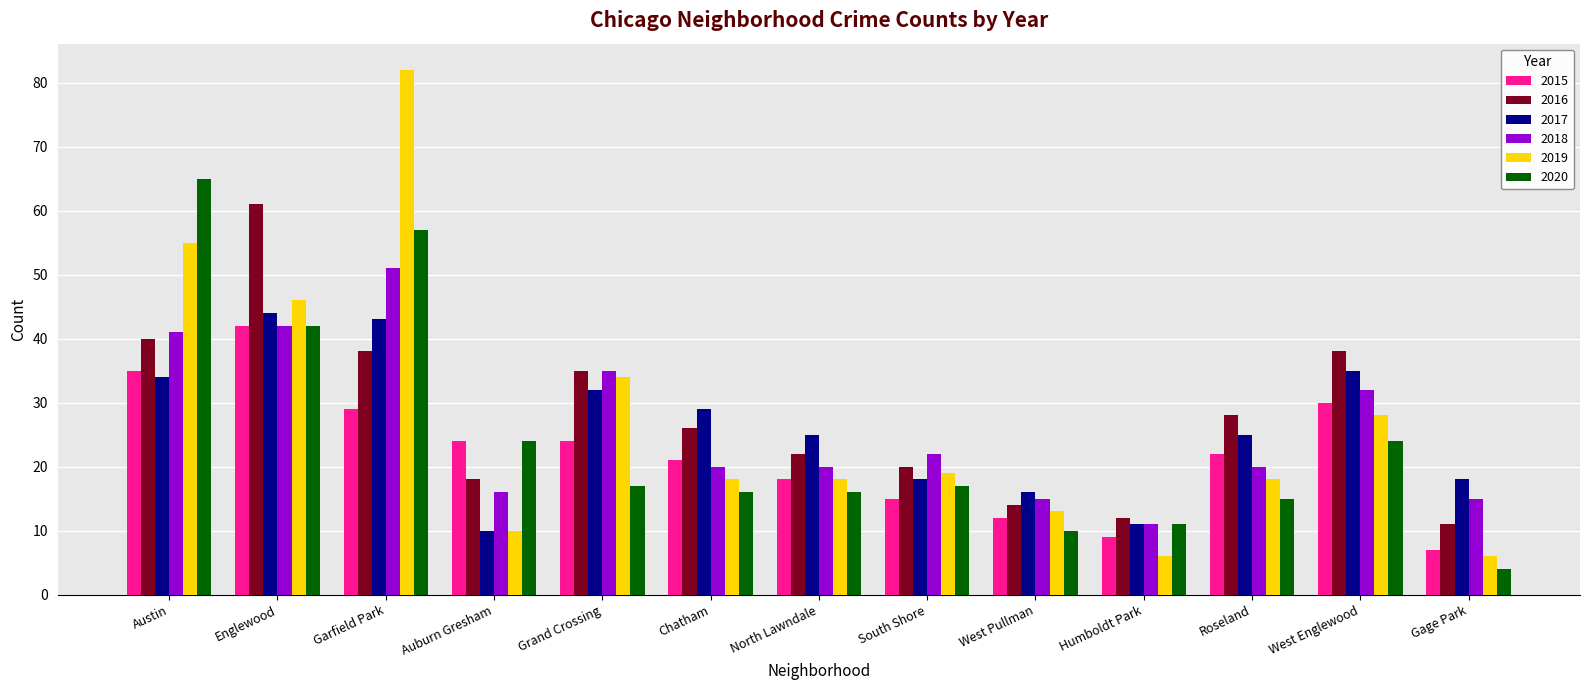

What is the average value of the 2016 series?

28